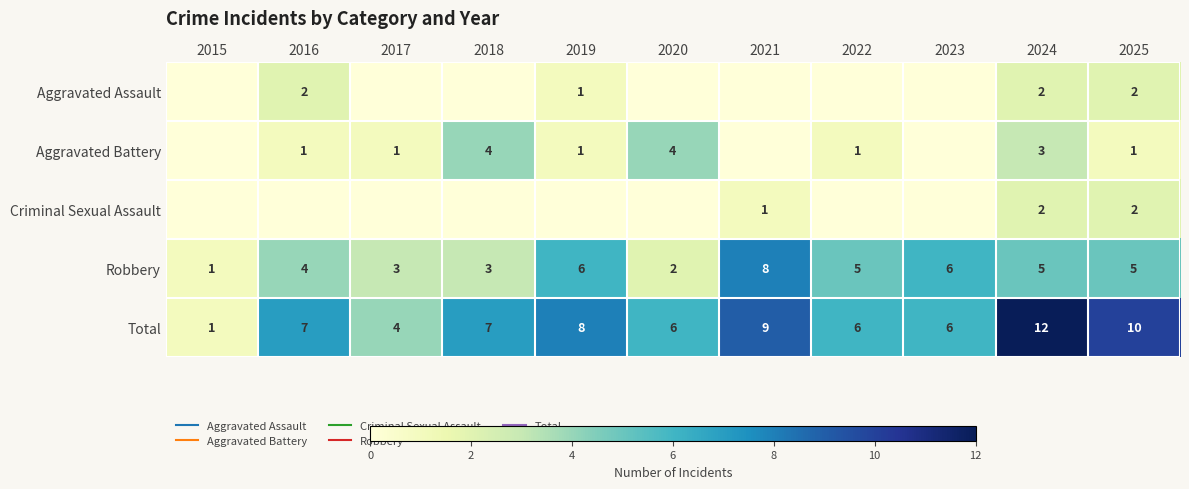

What is the difference between the maximum and minimum values in the Aggravated Battery series?

4